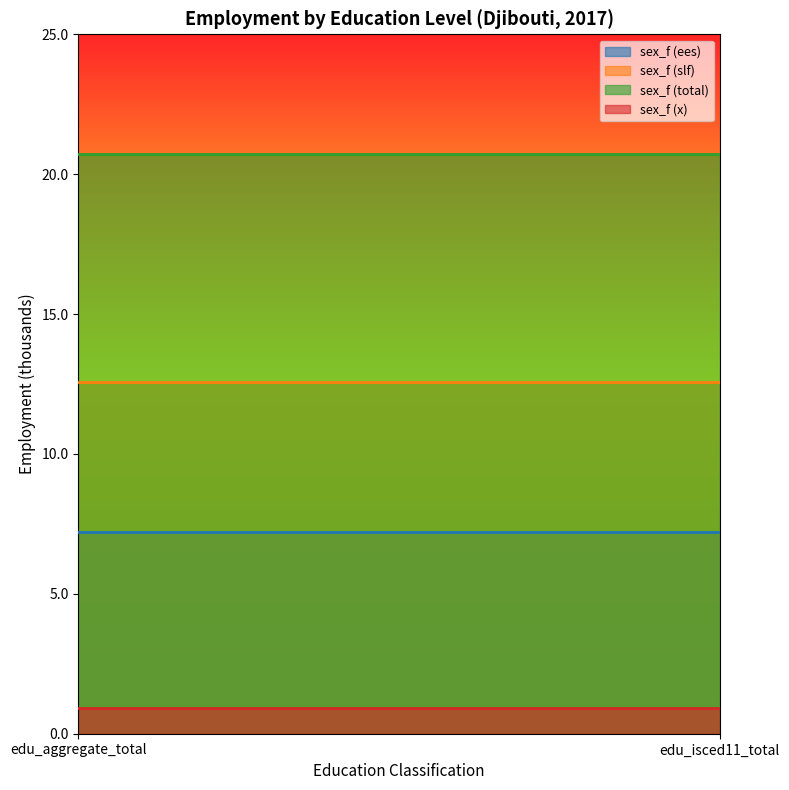

Is the value of sex_f (slf) at edu_aggregate_total greater than the value of sex_f (ees) at edu_aggregate_total?

Yes